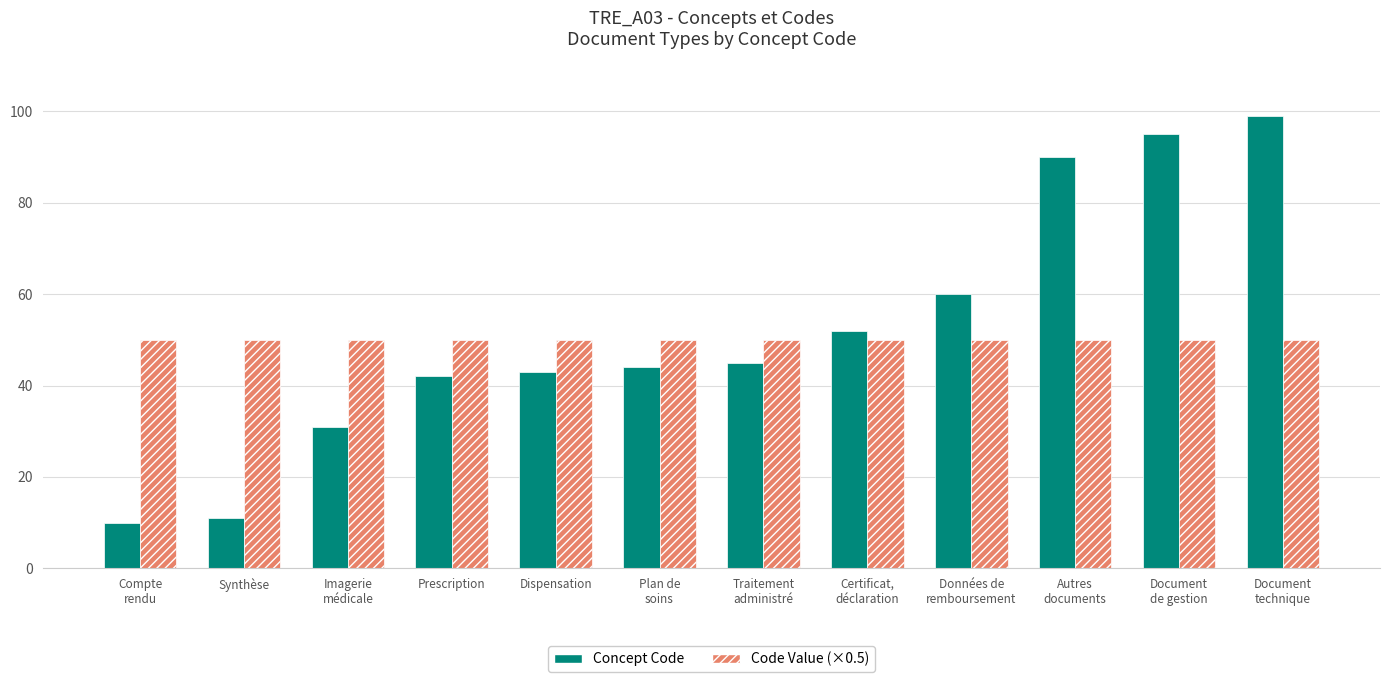

Reading right to left, transcribe all the data shown in this chart.

Concept Code: 99	95	90	60	52	45	44	43	42	31	11	10
Code Value (×0.5): 50	50	50	50	50	50	50	50	50	50	50	50